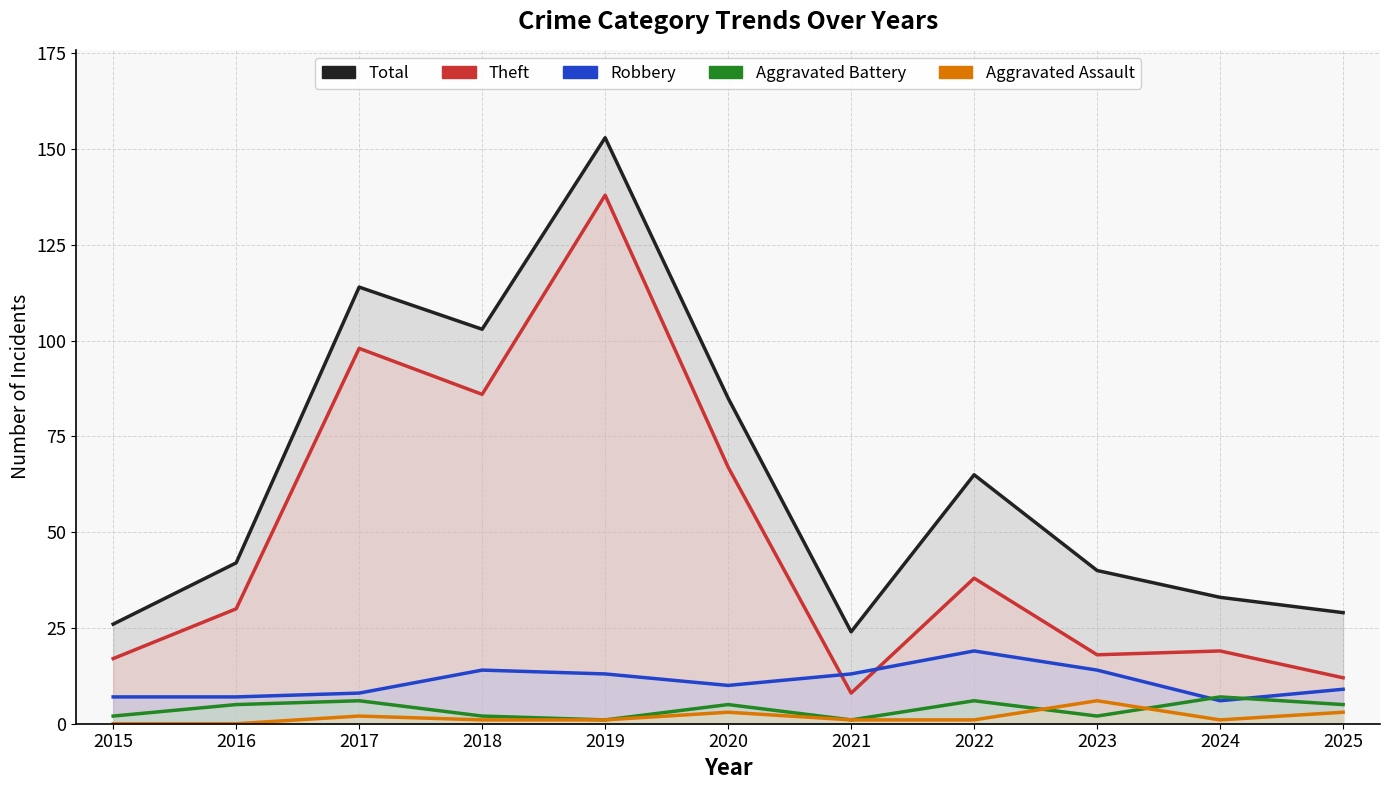

What is the average value of the Robbery series?

11